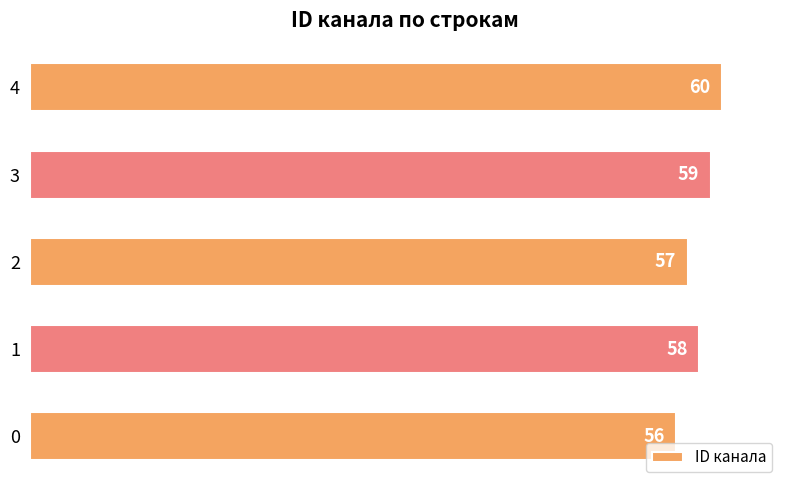

What is the sum of all values?

290